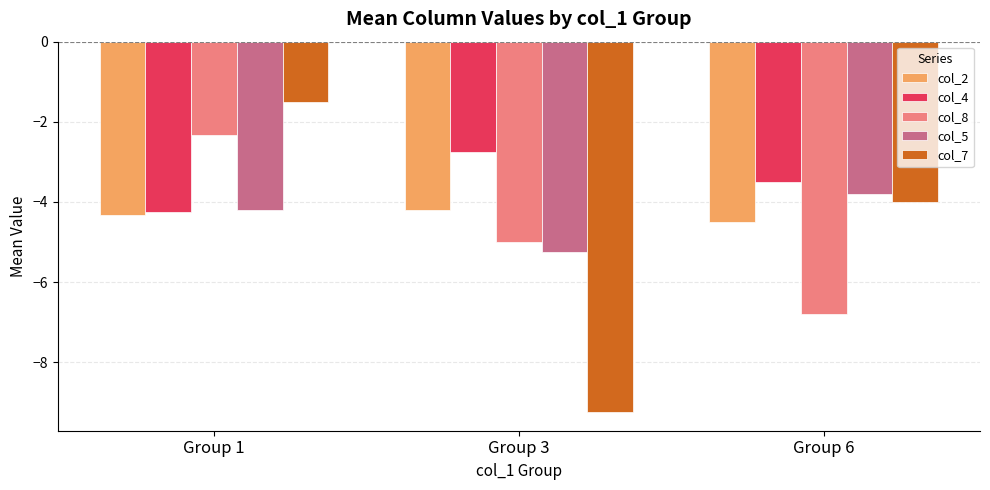

What is the difference between the highest and lowest values at Group 6?

3.3